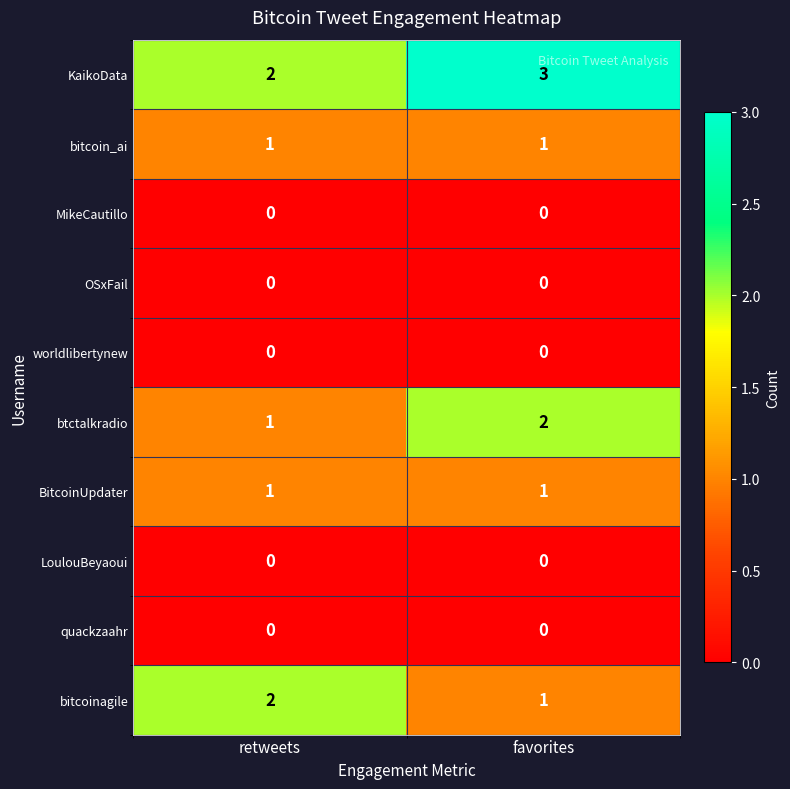

Is the value of btctalkradio at retweets greater than the value of OSxFail at favorites?

Yes